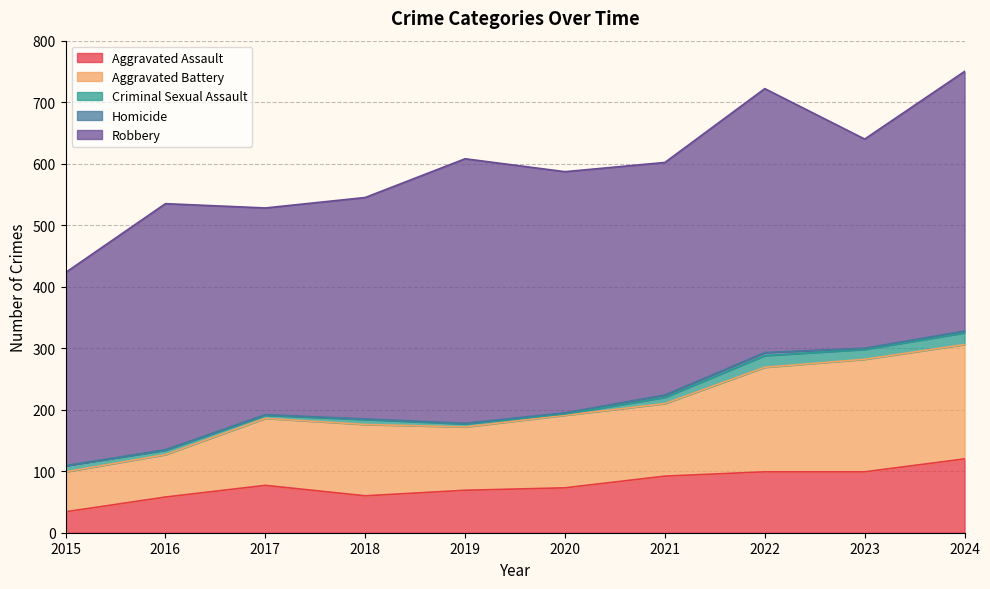

What is the sum of all Aggravated Assault values?

781